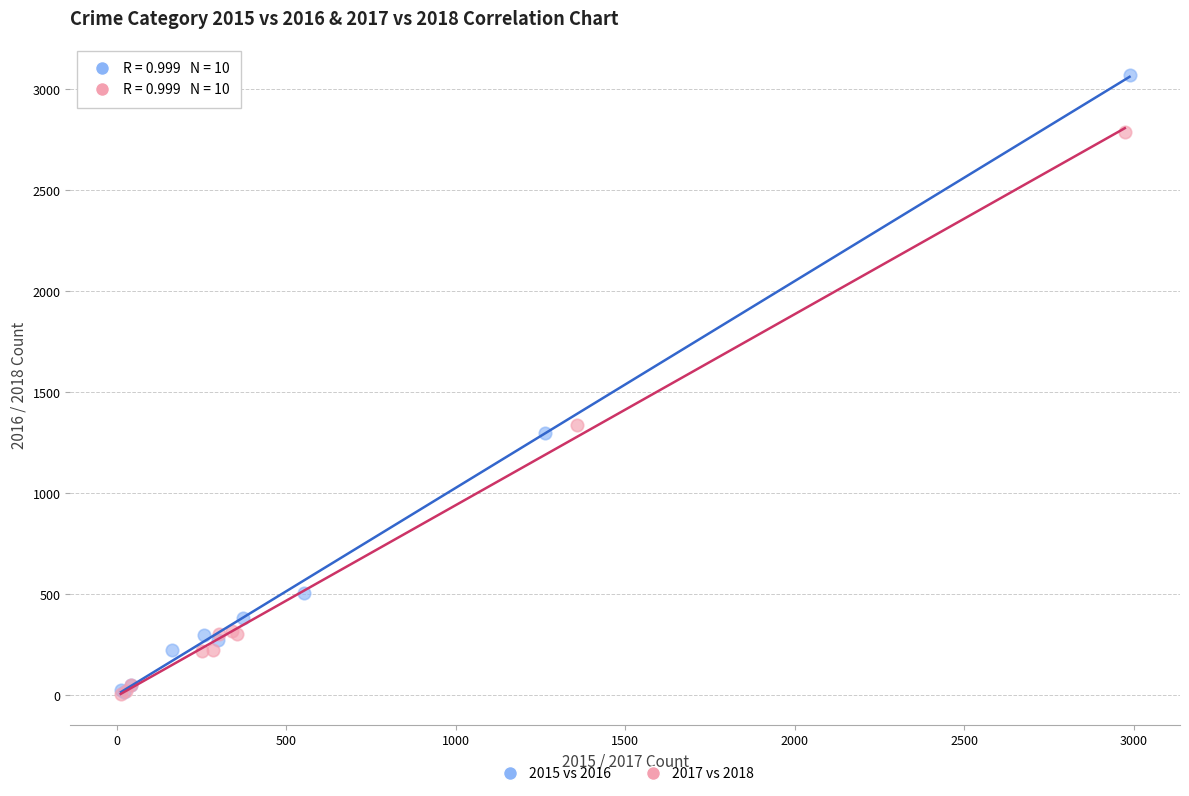

Which series reaches the maximum Y coordinate?

2015 vs 2016